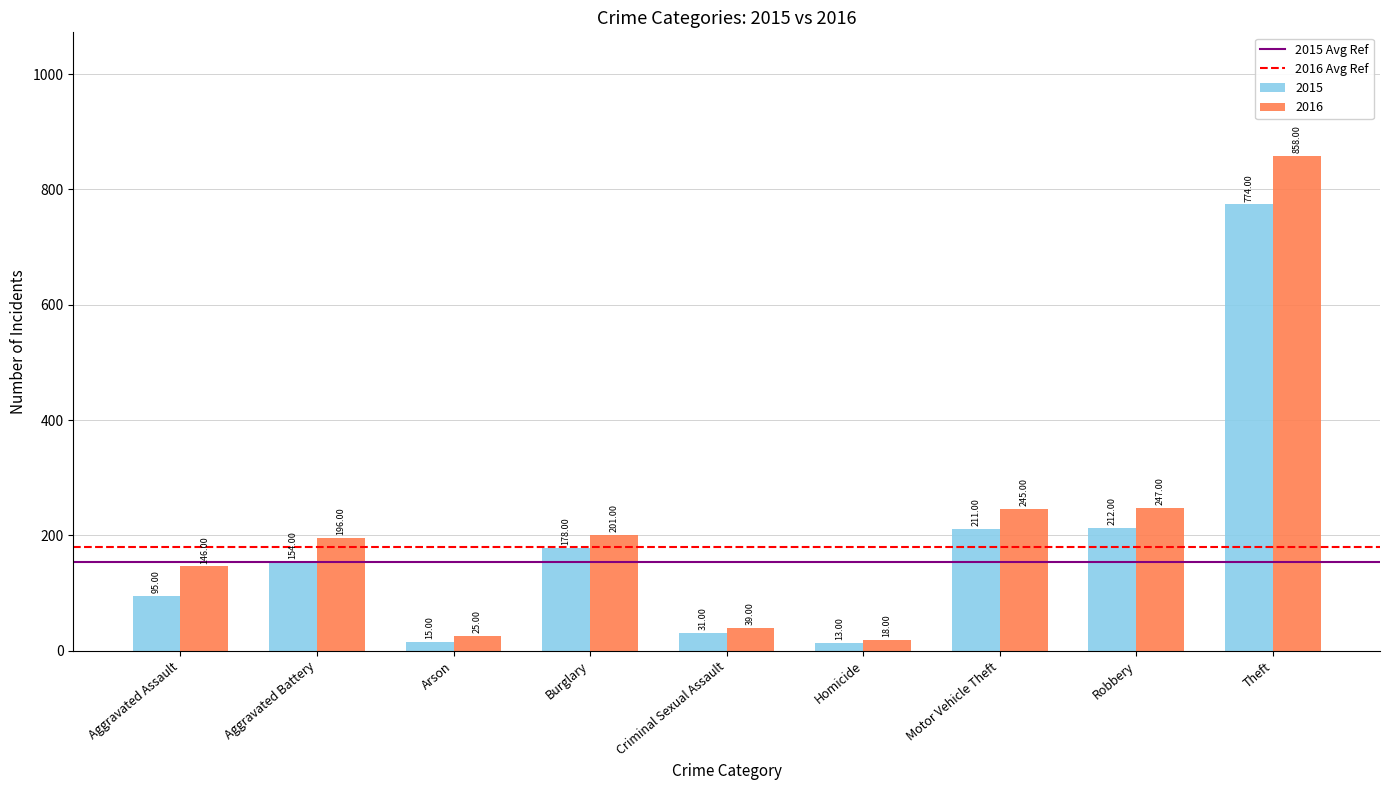

At which category is the sum across all series the highest?

Theft